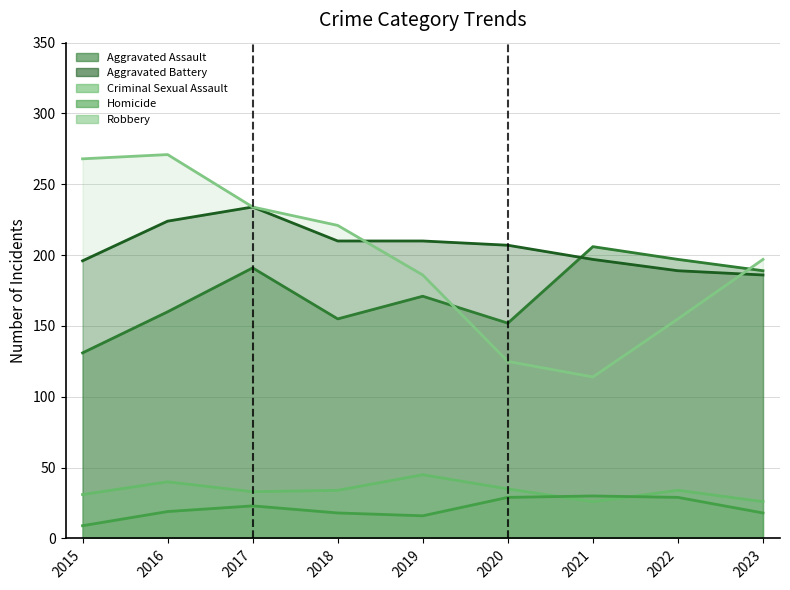

Reading left to right, transcribe all the data shown in this chart.

Aggravated Assault: 131	160	191	155	171	152	206	197	189
Aggravated Battery: 196	224	234	210	210	207	197	189	186
Criminal Sexual Assault: 31	40	33	34	45	35	26	34	26
Homicide: 9	19	23	18	16	29	30	29	18
Robbery: 268	271	234	221	186	125	114	155	197